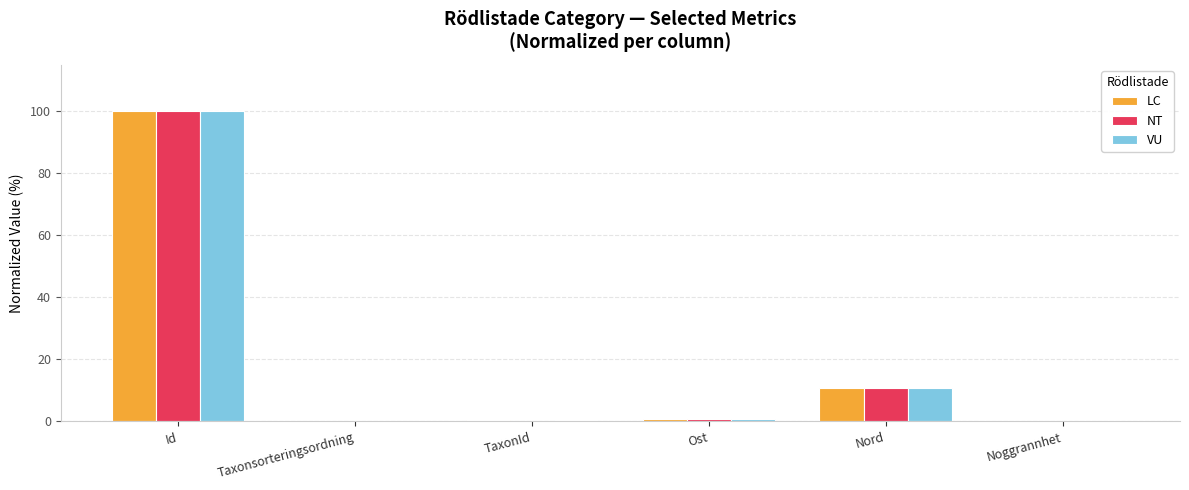

What is the average value of the VU series?

18.7